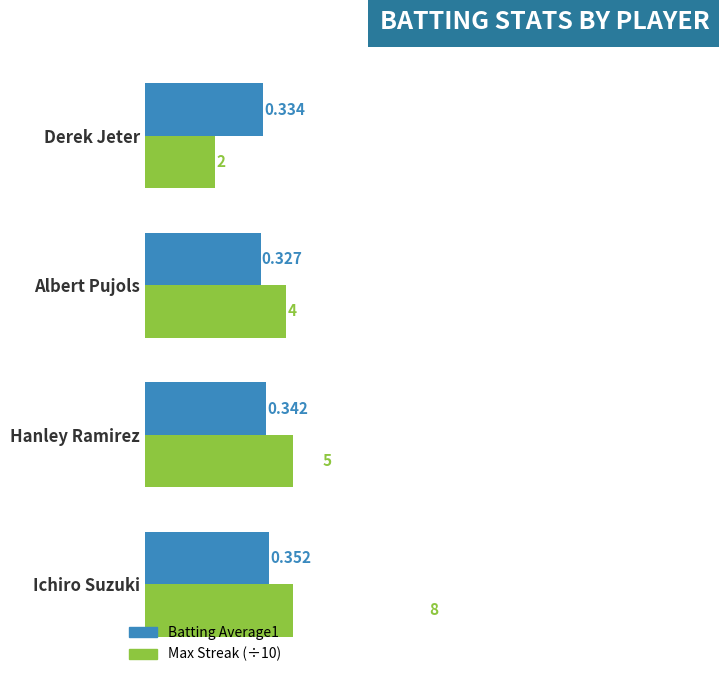

What is the greatest value displayed?

0.8